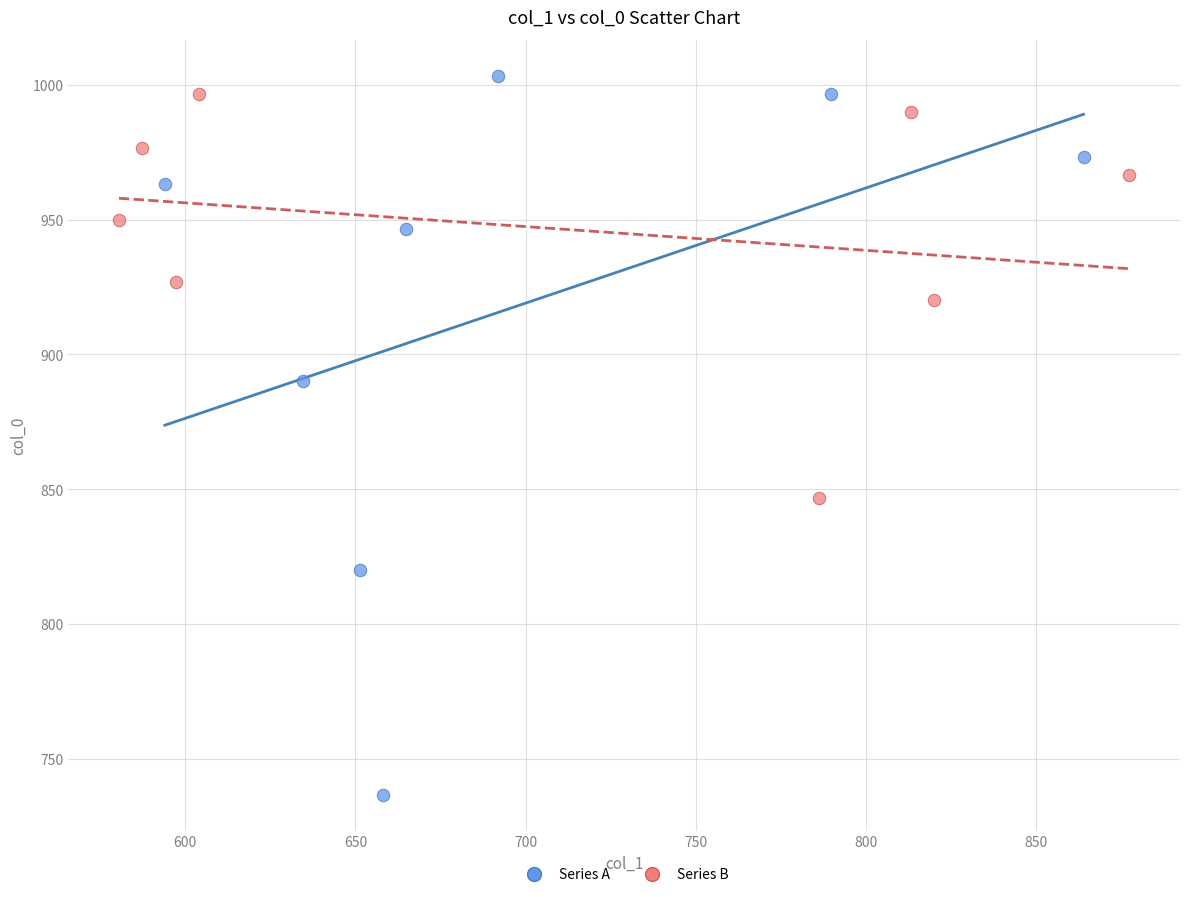

Which series has the largest Y range (max minus min)?

Series A